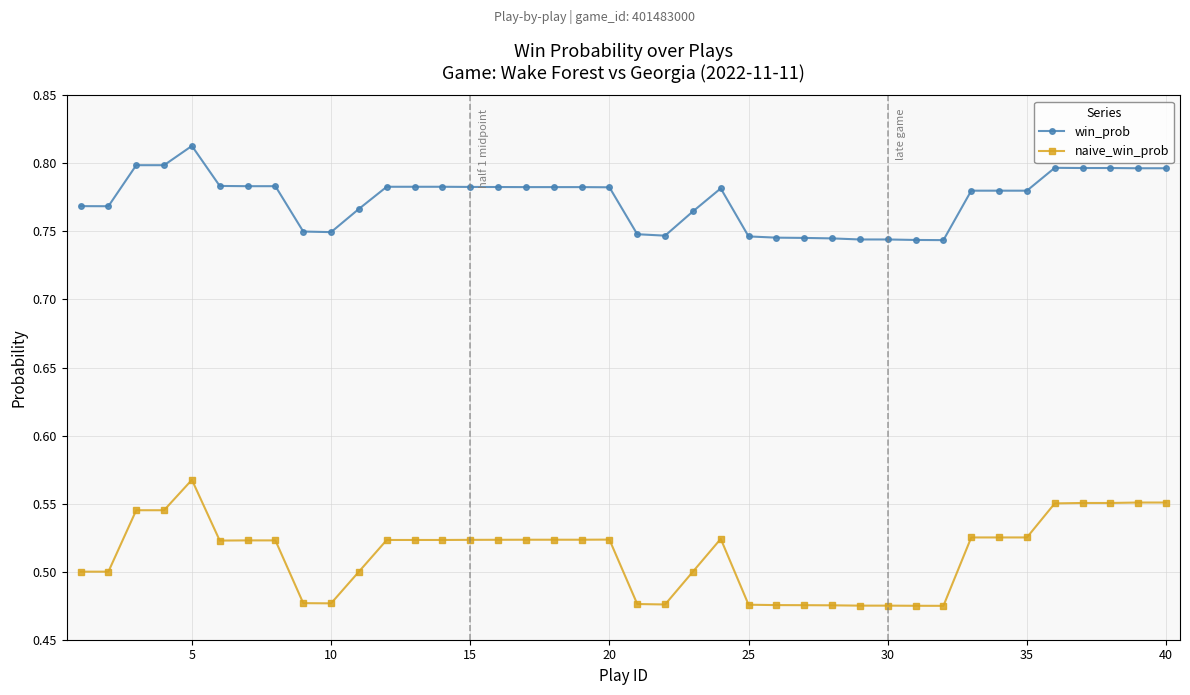

What is the sum of all naive_win_prob values?

20.5